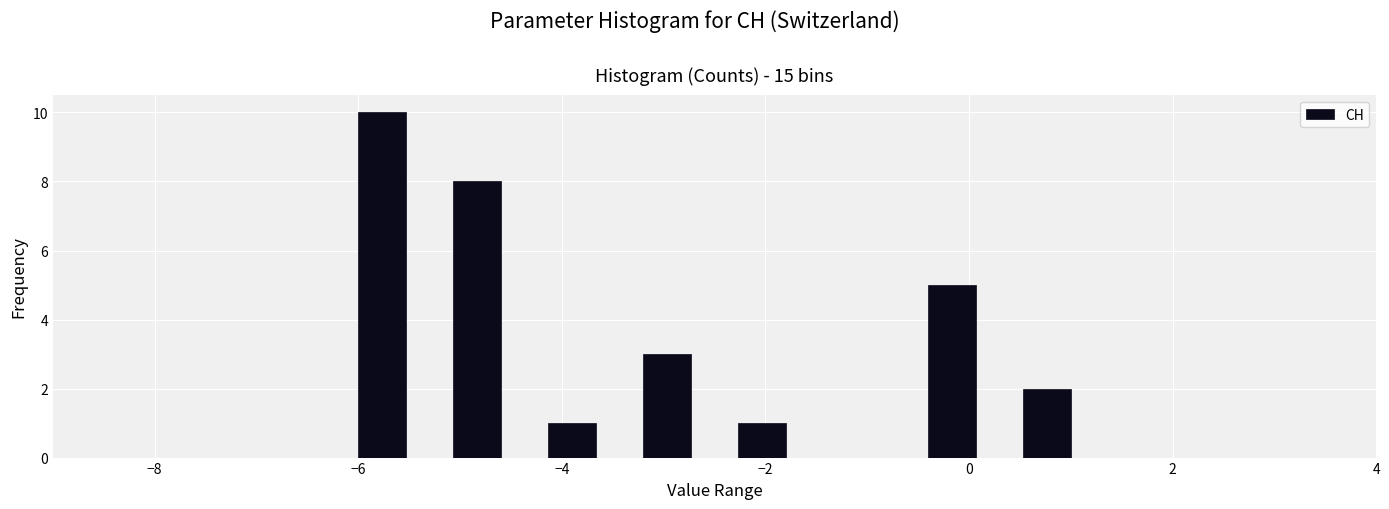

Around what value on the x-axis is the tallest bar? Give the approximate position of its centre, as read against the axis.

-5.8